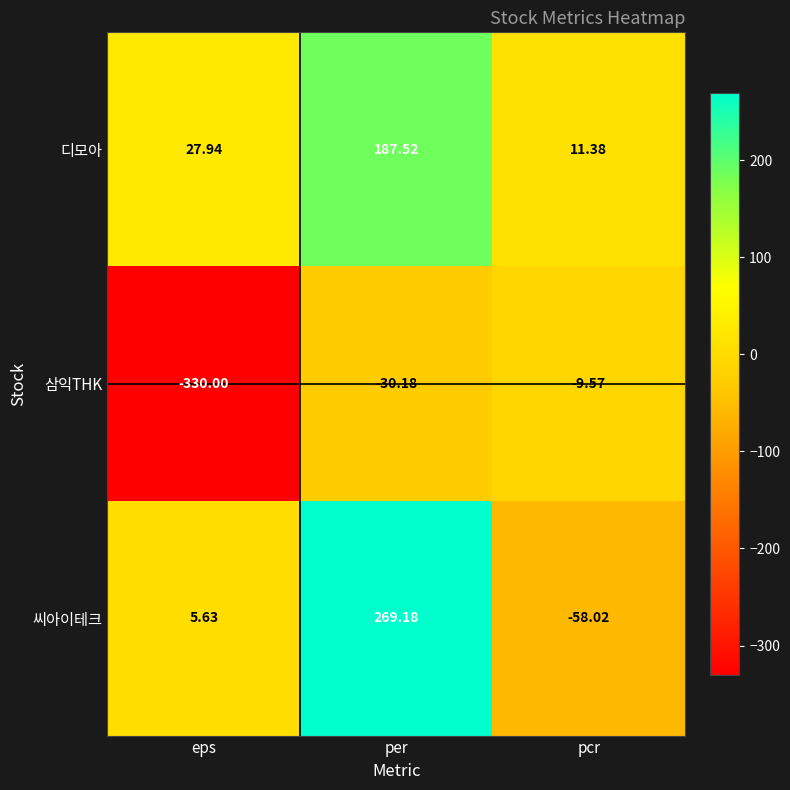

Between per and pcr, which series saw the biggest shift?

씨아이테크